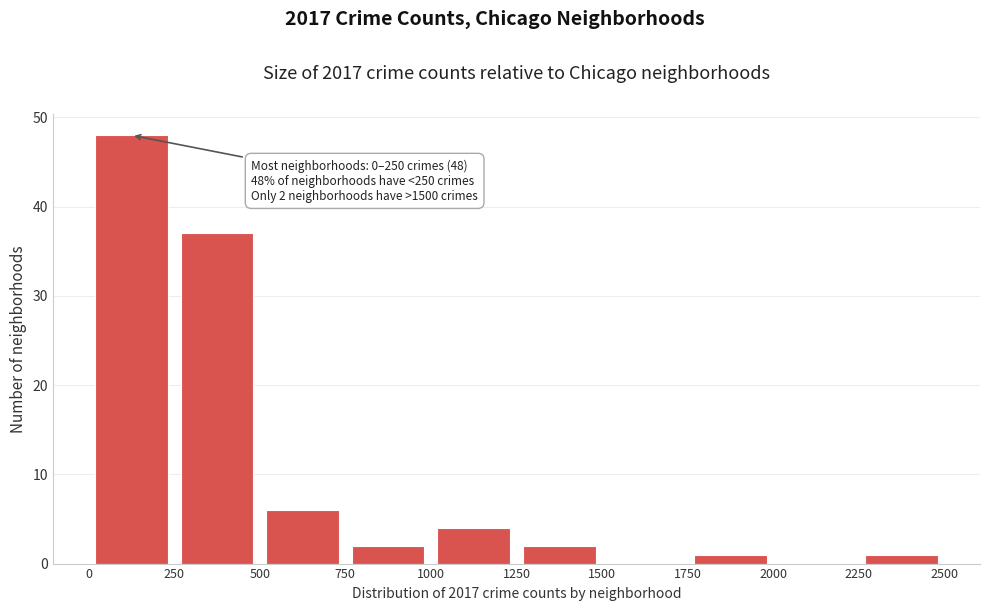

Which range on the x-axis has the tallest bar?

0 to 250